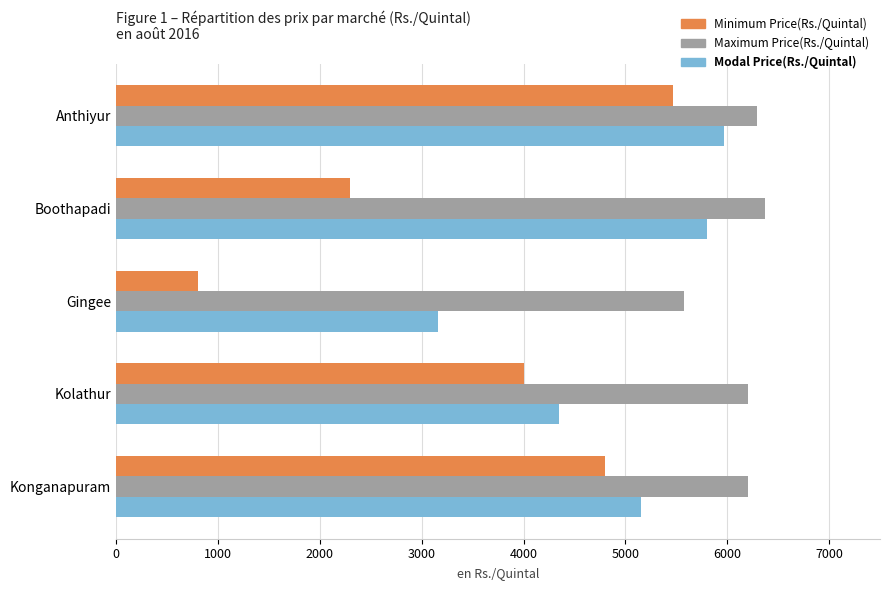

What is the total value across all series at Anthiyur?

17727